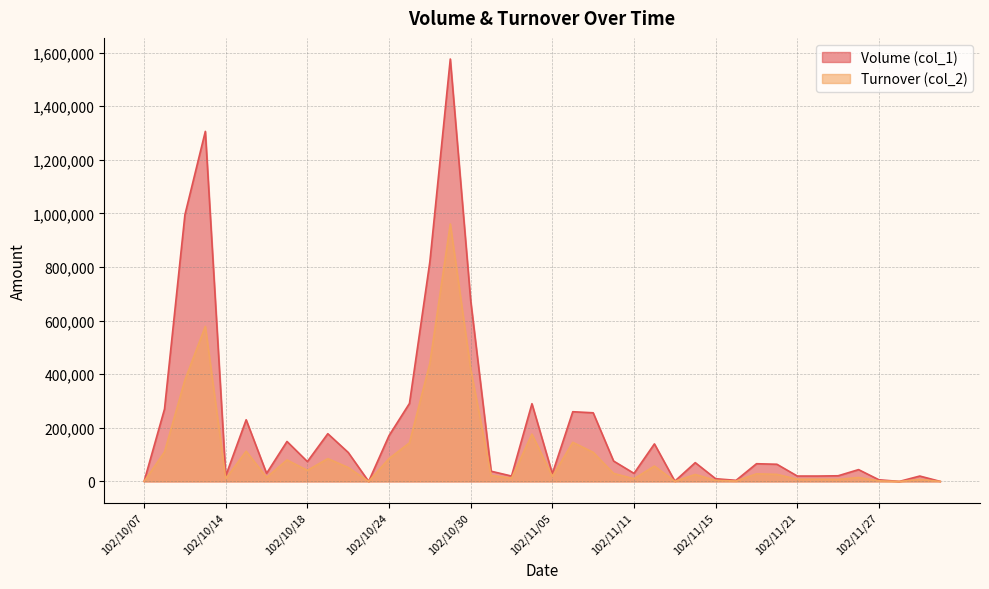

What is the difference between the second highest and second lowest values in the Volume (col_1) series?

1306000